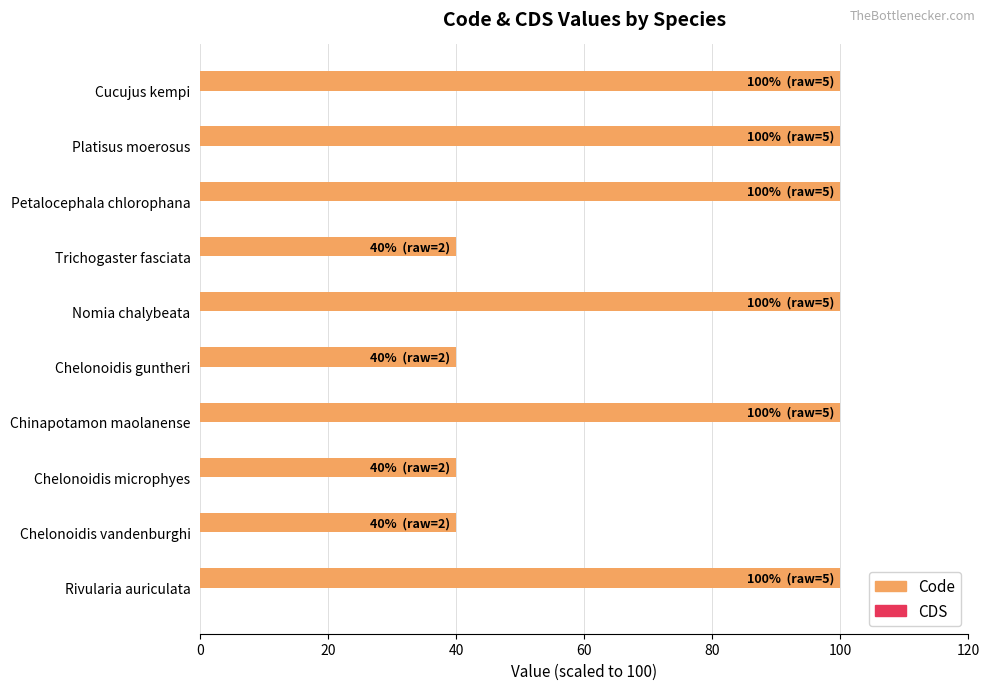

What is the change in value from Chelonoidis vandenburghi to Nomia chalybeata?

+60